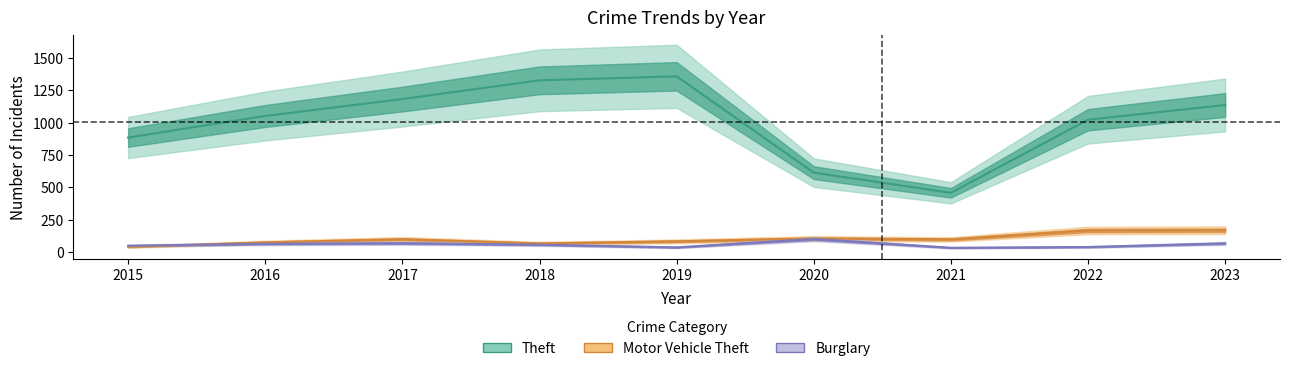

In Burglary, how many points are lower than both neighbors (excluding endpoints)?

2